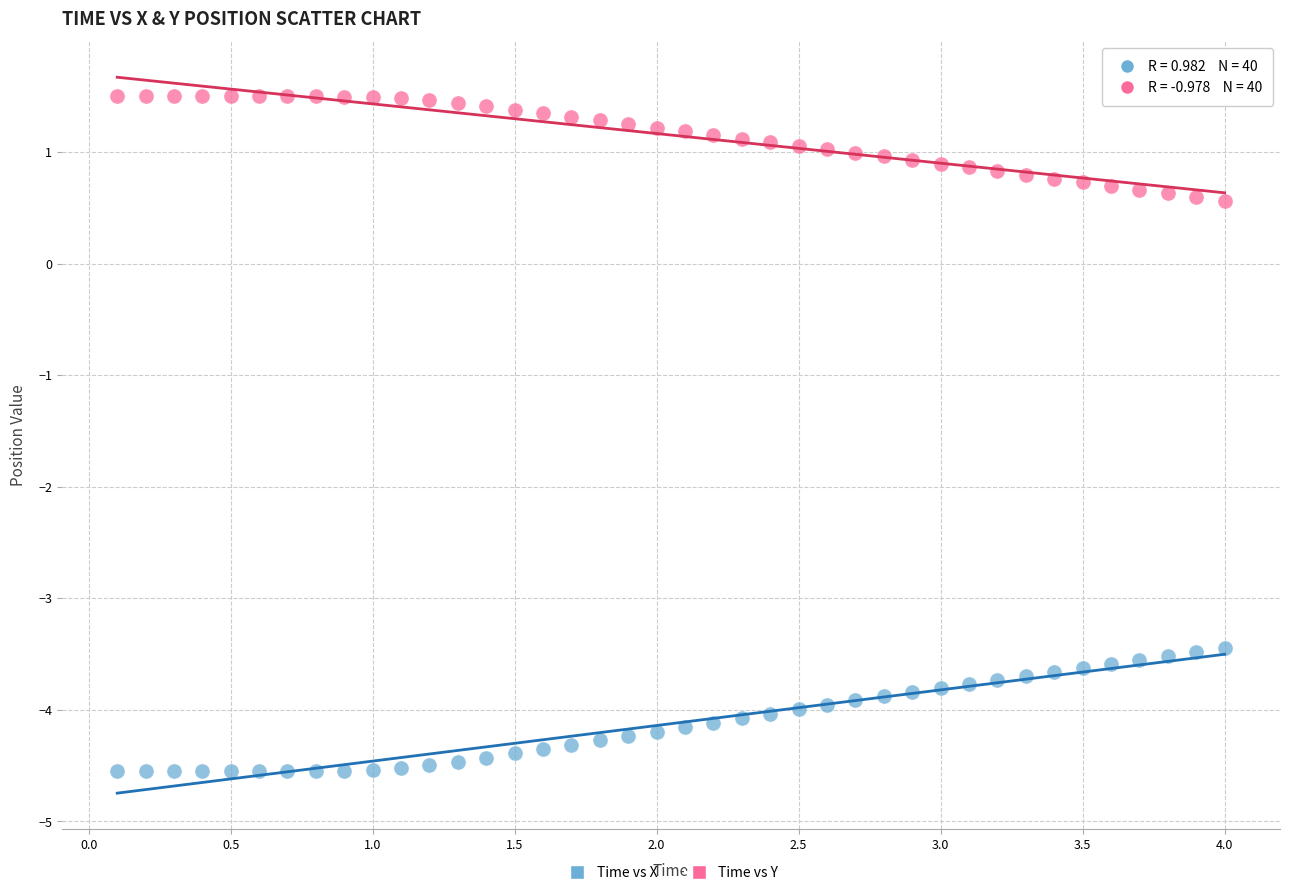

Which series has the largest Y range (max minus min)?

Time vs X